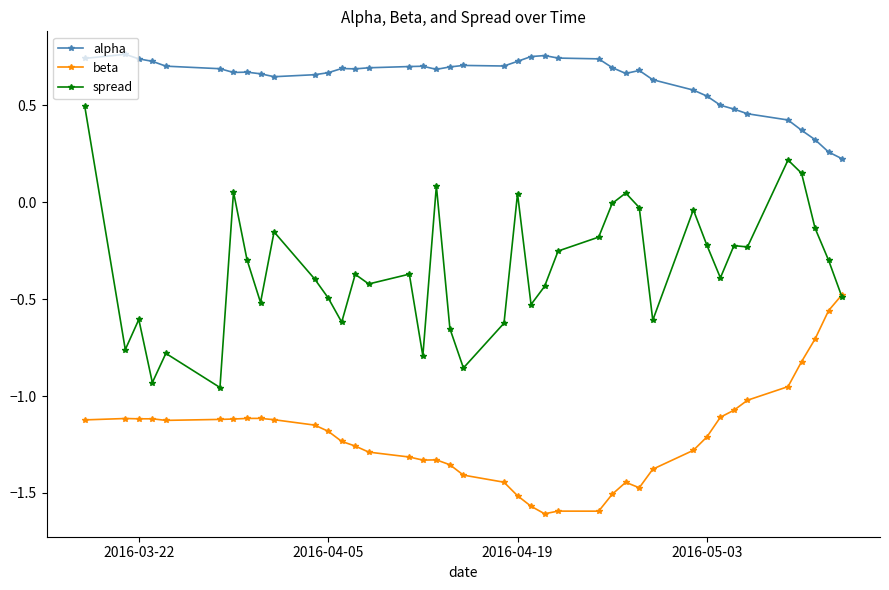

Which series has the widest spread of values?

spread